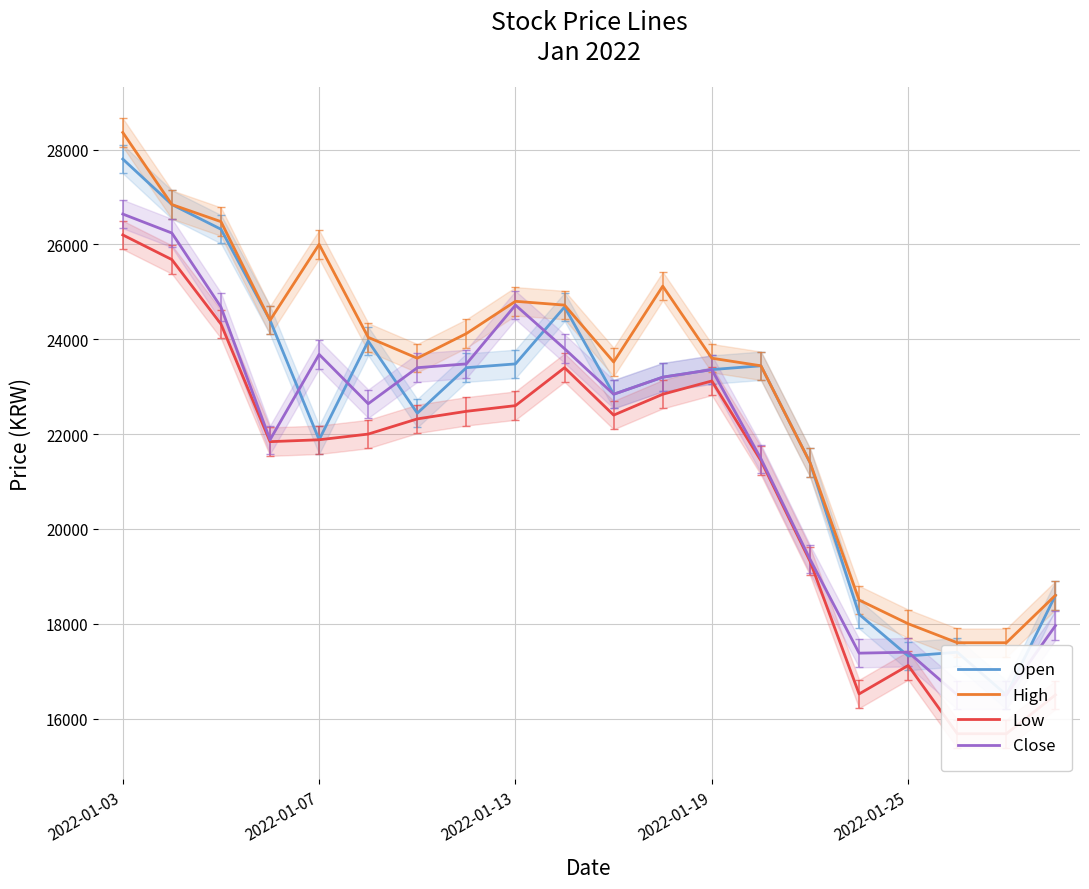

At which label does High reach its peak?

2022-01-03